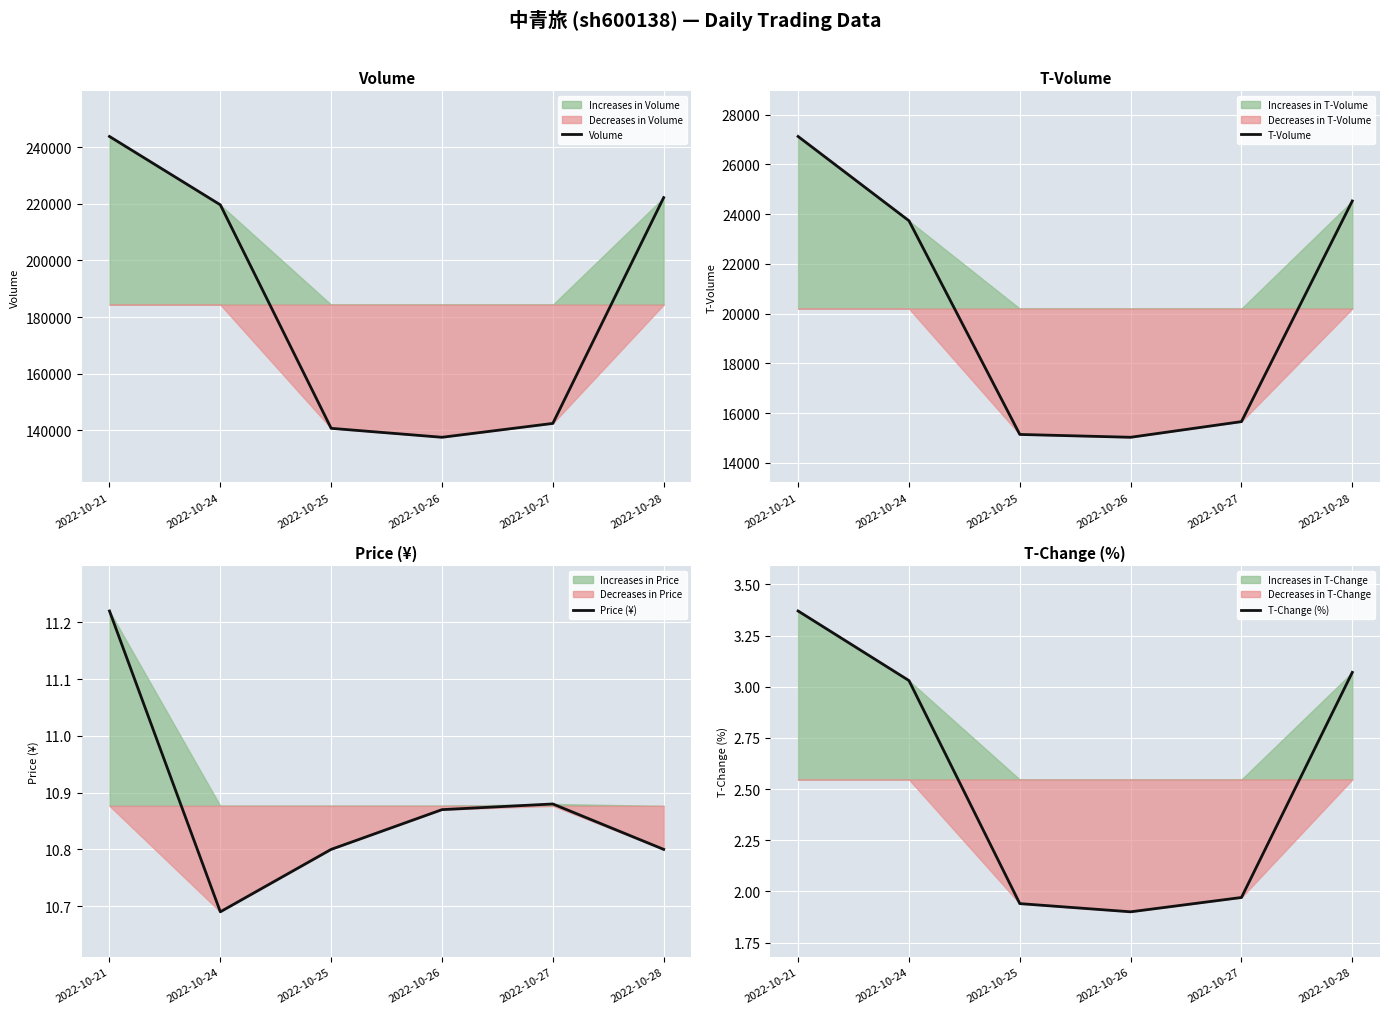

Which label corresponds to the largest value in the chart?

2022-10-21